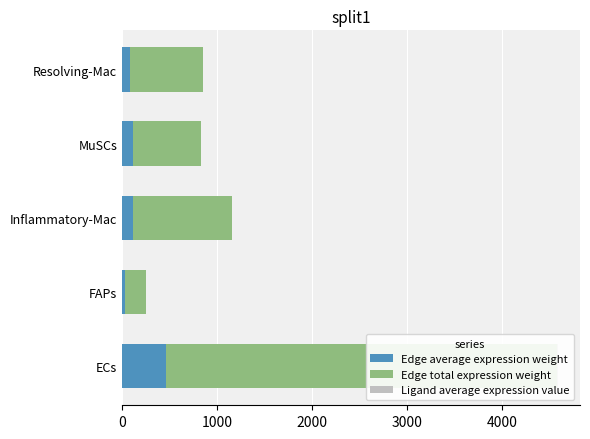

What is the difference between the second highest and minimum values in the Edge average expression weight series?

92.7